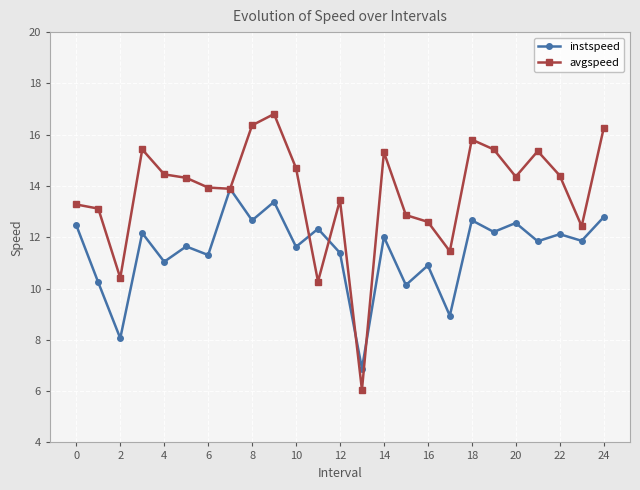

Is this an area chart (filled region under the line)?

No